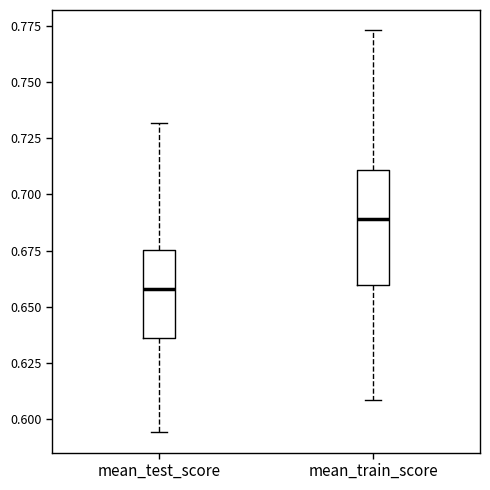

Reading left to right, transcribe this box plot: for each box, give where its median line is, the range the box spans, and where its two whiskers end, as read against the y-axis. The values are not printed on the chart, so give them approximately, as read against the axis.

mean_test_score: median 0.660, box 0.635 to 0.675, whiskers 0.595 to 0.730
mean_train_score: median 0.690, box 0.660 to 0.710, whiskers 0.610 to 0.775